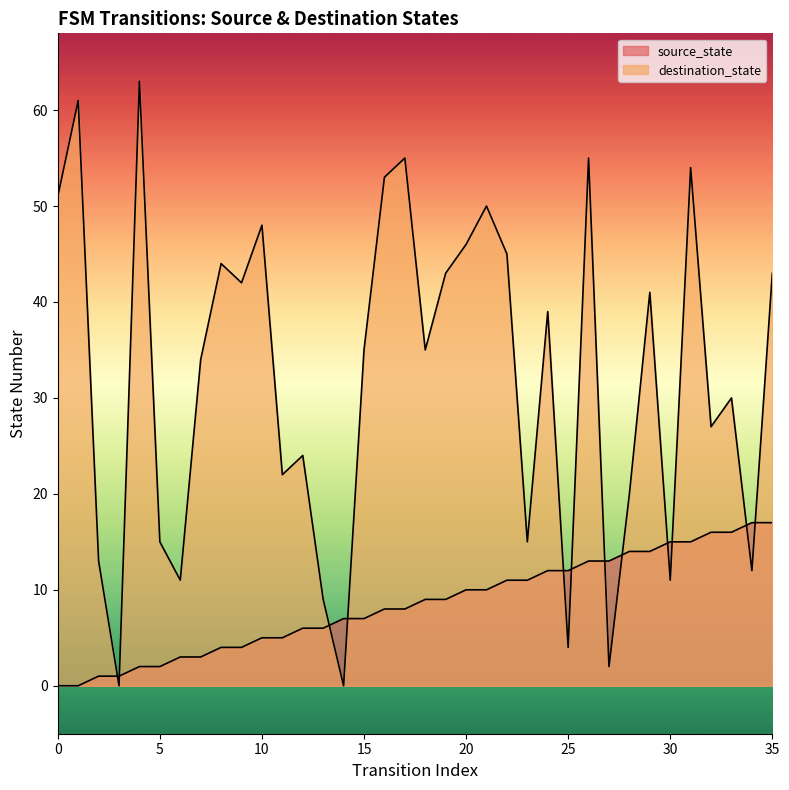

Rank the categories by destination_state value from highest to lowest.

4, 1, 17, 26, 31, 16, 0, 21, 10, 20, 22, 8, 19, 35, 9, 29, 24, 15, 18, 7, 33, 32, 12, 11, 28, 5, 23, 2, 34, 6, 30, 13, 25, 27, 3, 14